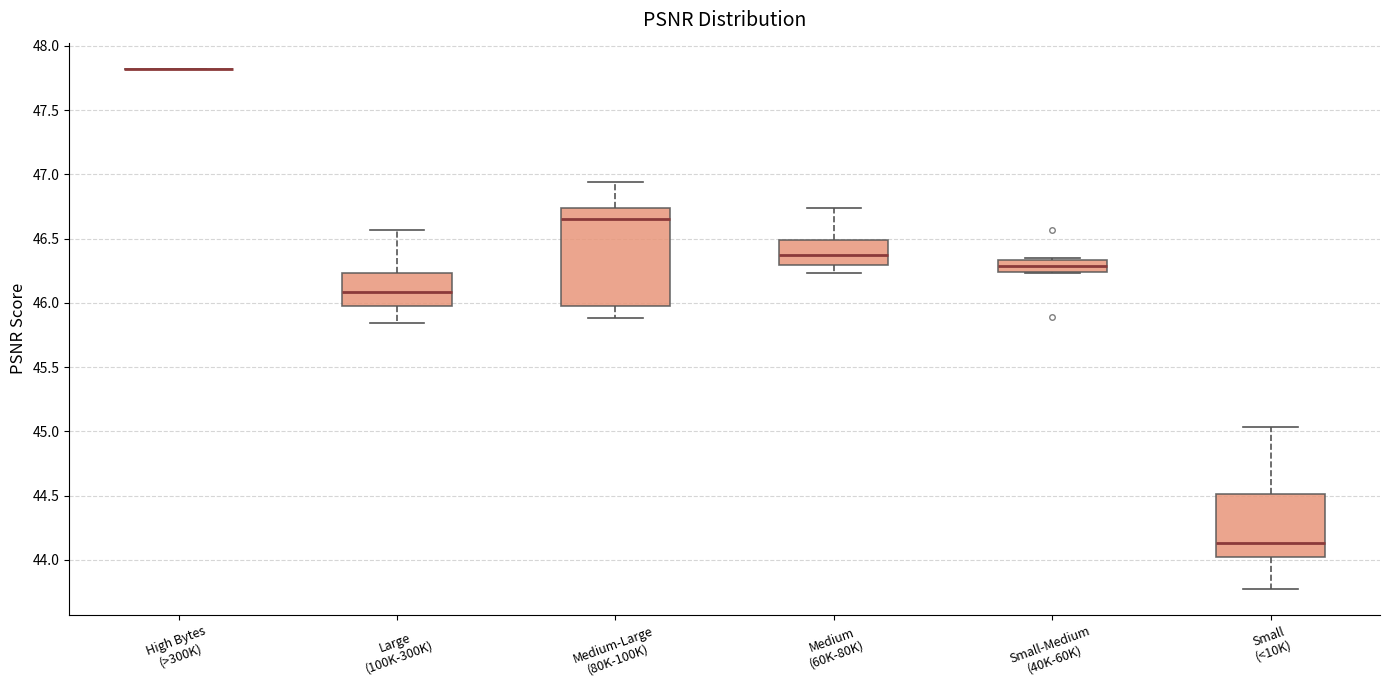

Comparing the boxes themselves (not the whiskers), which one is the tallest?

Medium-Large (80K-100K)